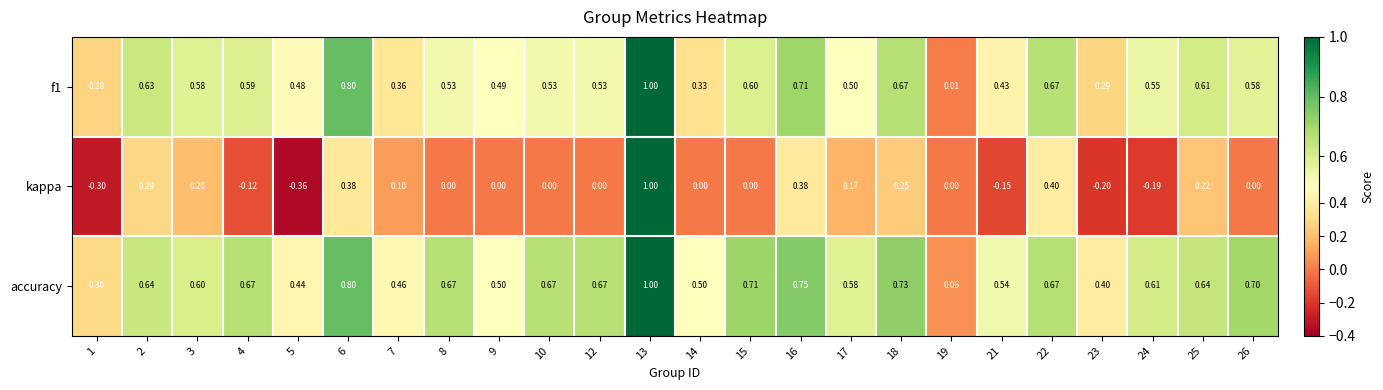

Between 14 and 22, which series saw the biggest shift?

kappa